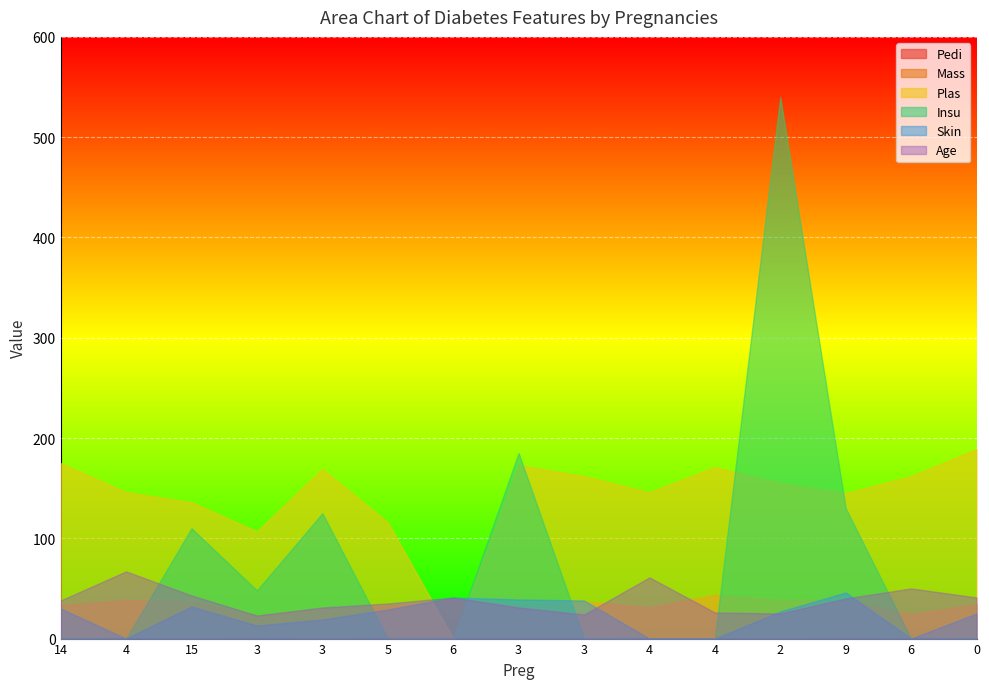

True or false: Mass and Plas intersect in this chart.

True